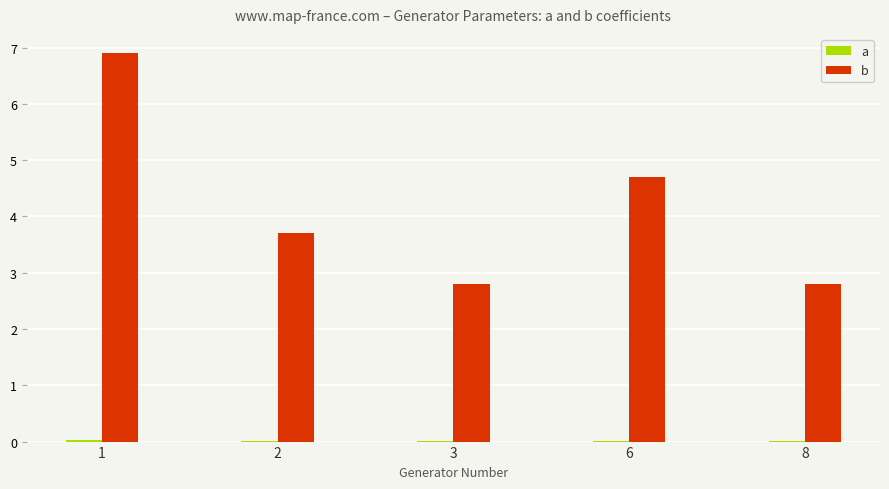

Which has a higher value, 6 or 2?

2